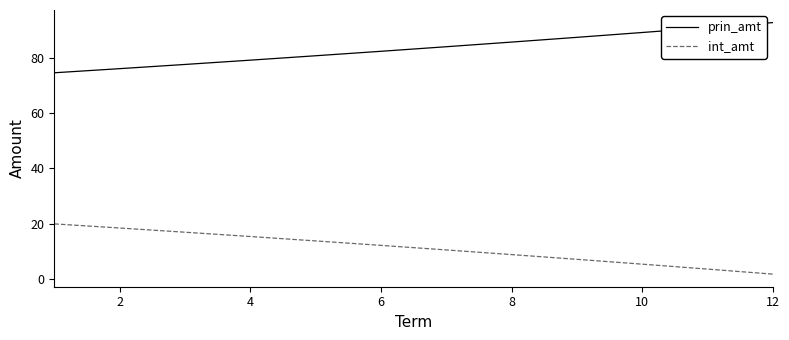

At how many categories does at least one series exceed 63?

12